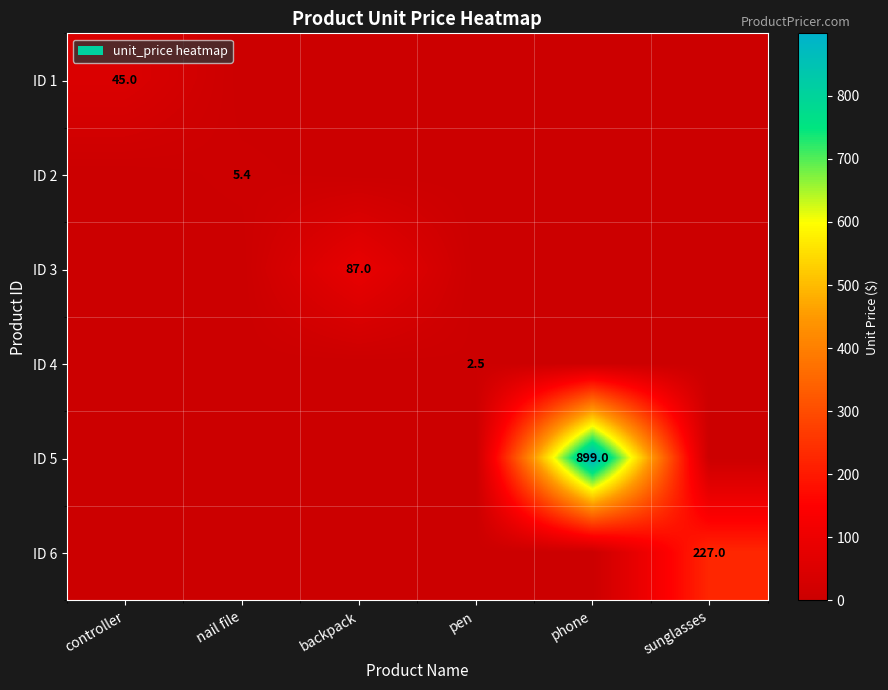

True or false: ID 5 has a value of 549.3 at phone.

False